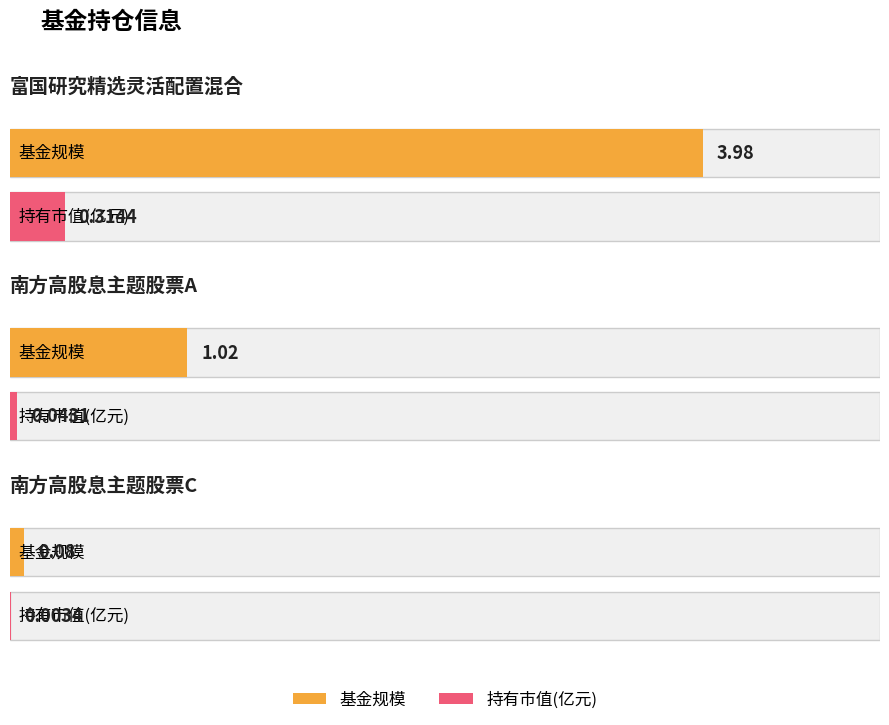

Is the value of 持有市值(亿元) at 富国研究精选灵活配置混合 greater than the value of 基金规模 at 南方高股息主题股票A?

No